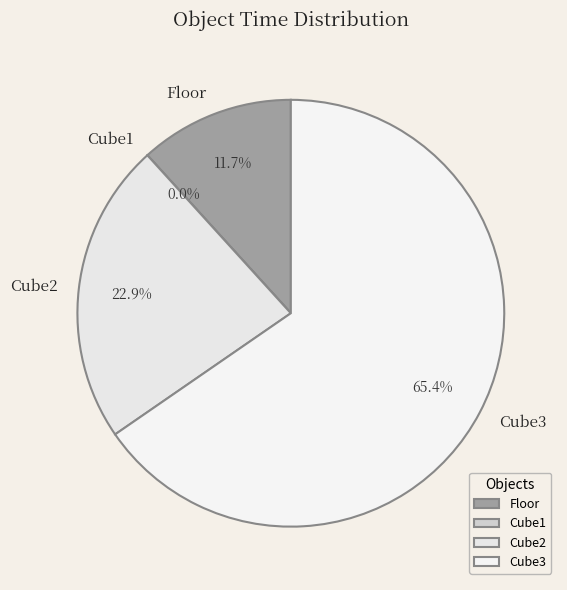

What percentage is NOT represented by Floor?

88.3%